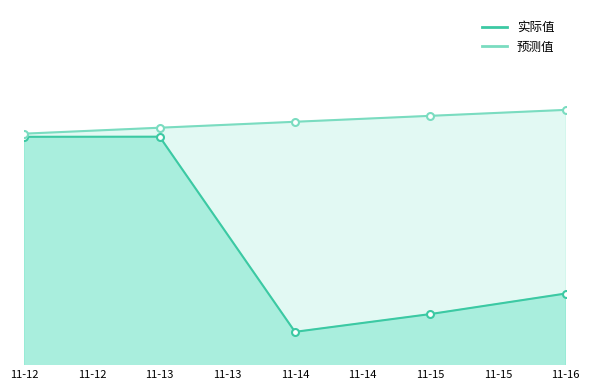

Rank the series at 11-14 from lowest to highest value.

实际值, 预测值